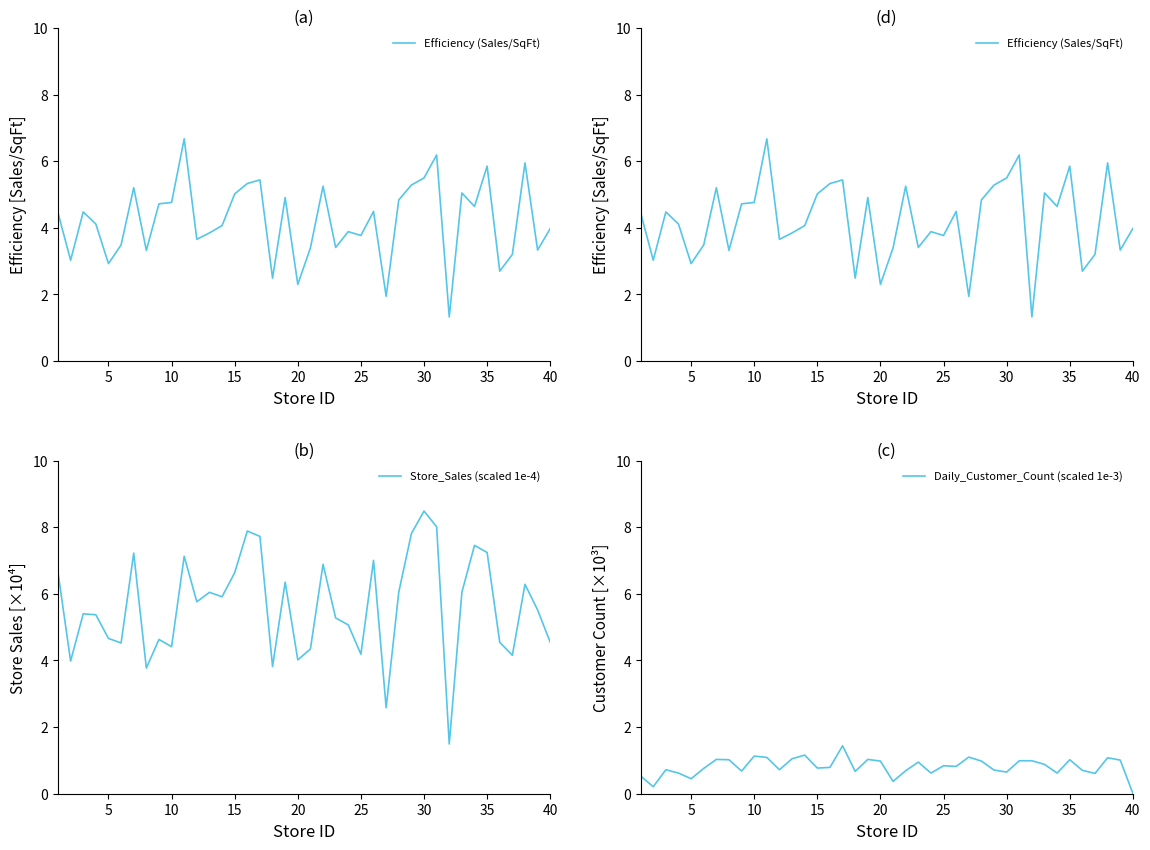

What is the lowest value of the Store_Sales (scaled 1e-4) series?

1.5